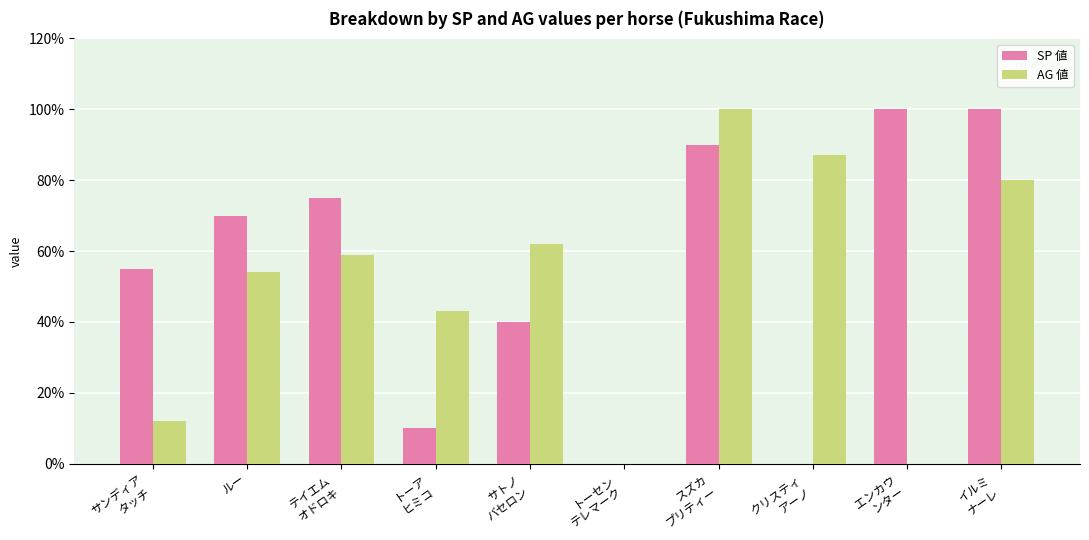

Reading left to right, what are all the values shown in this chart?

SP 値: サンディア
タッチ=55	ルー=70	テイエム
オドロキ=75	トーア
ヒミコ=10	サトノ
バセロン=40	トーセン
テレマーク=0	スズカ
プリティー=90	クリスティ
アーノ=0	エンカウ
ンター=100	イルミ
ナーレ=100
AG 値: サンディア
タッチ=12	ルー=54	テイエム
オドロキ=59	トーア
ヒミコ=43	サトノ
バセロン=62	トーセン
テレマーク=0	スズカ
プリティー=100	クリスティ
アーノ=87	エンカウ
ンター=0	イルミ
ナーレ=80